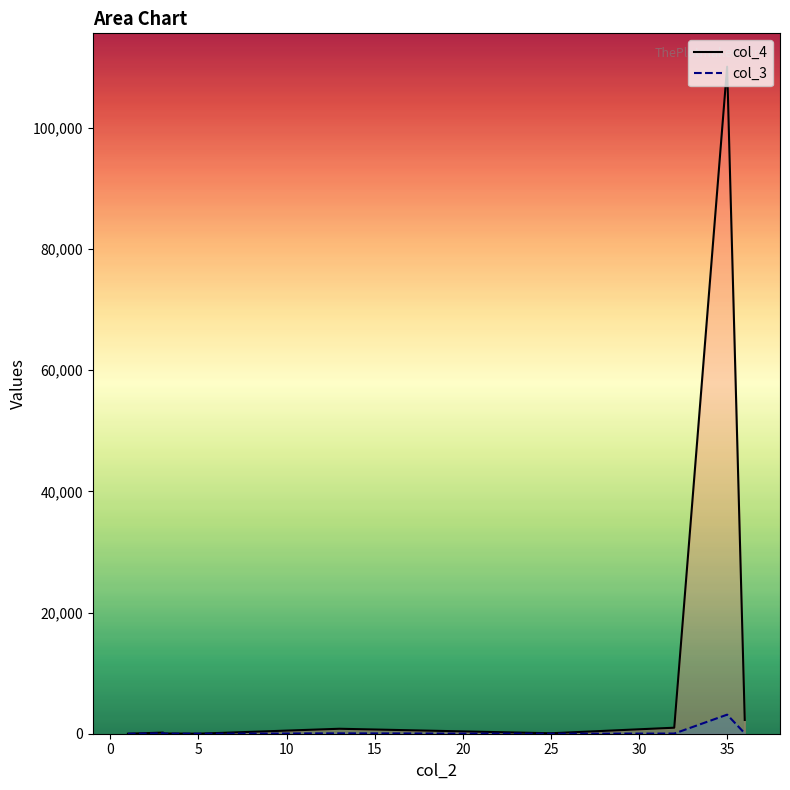

True or false: col_3 and col_4 intersect in this chart.

False